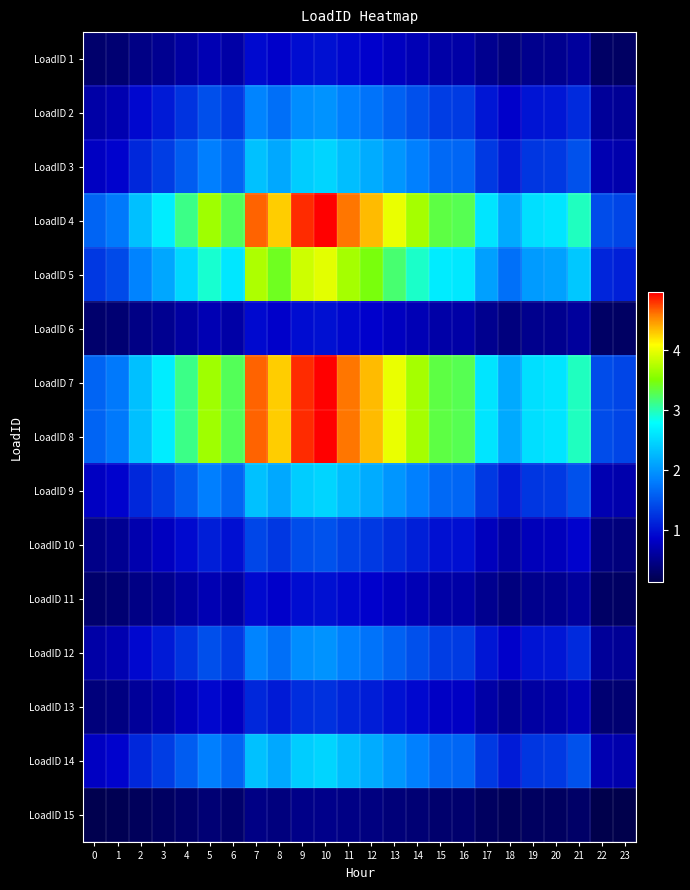

Between 15 and 10, which is larger?

10